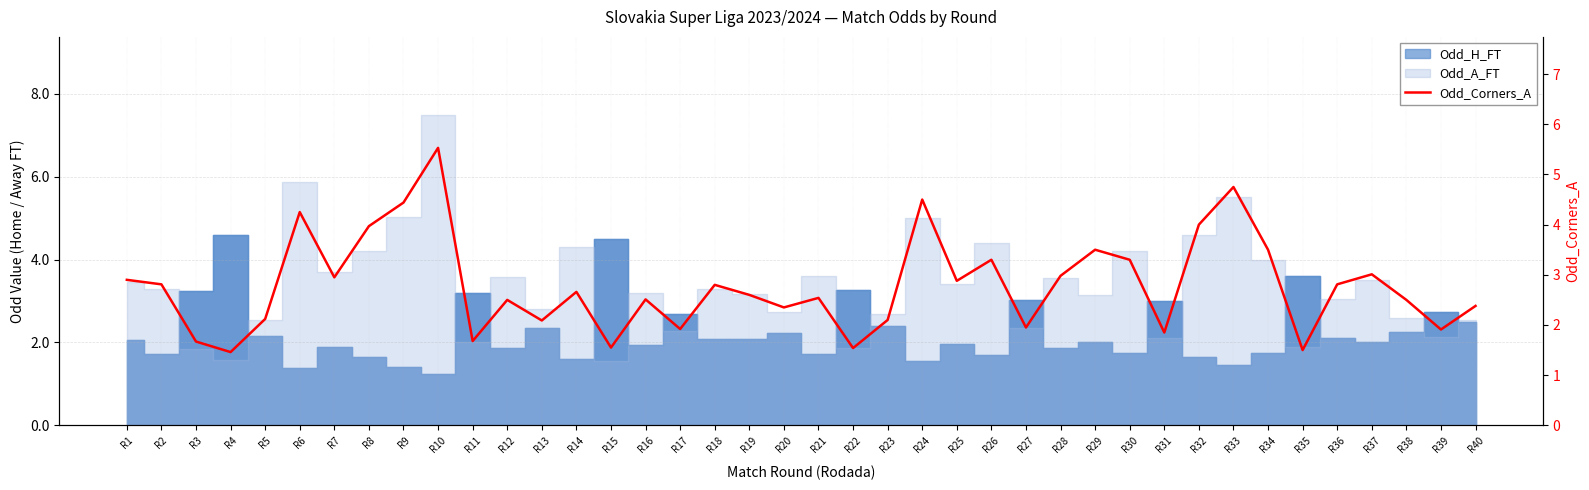

How many points are higher than both their immediate neighbors (excluding endpoints)?

12